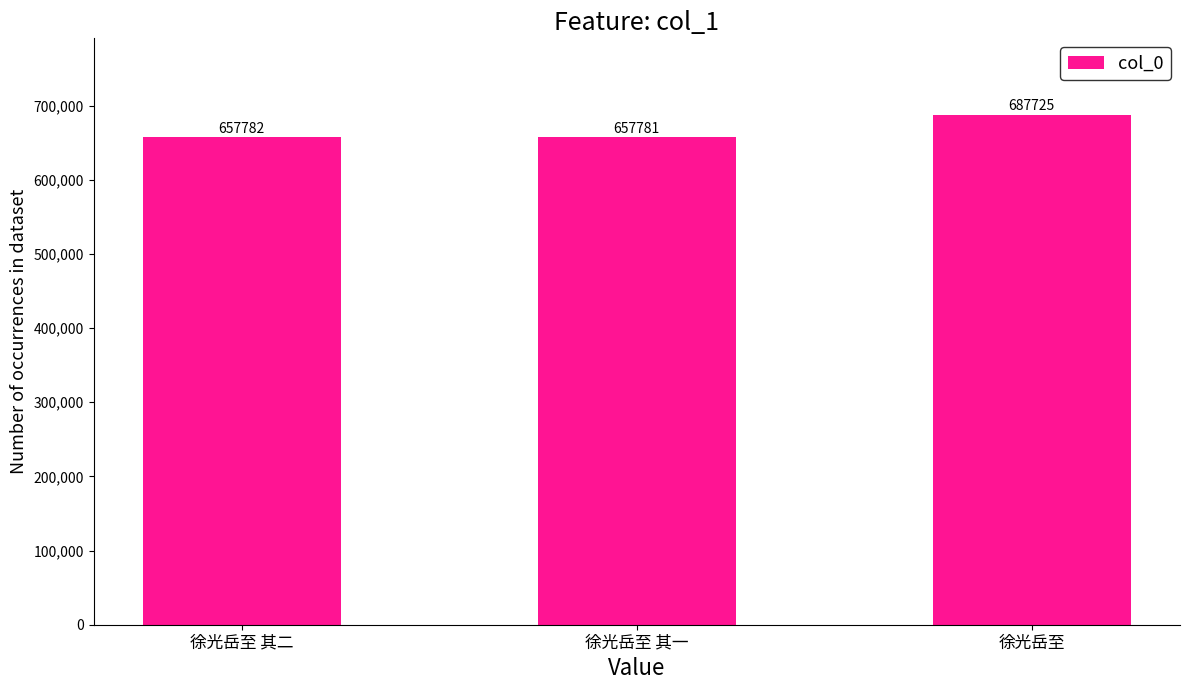

What is the label of the 1st bar from the left?

徐光岳至 其二